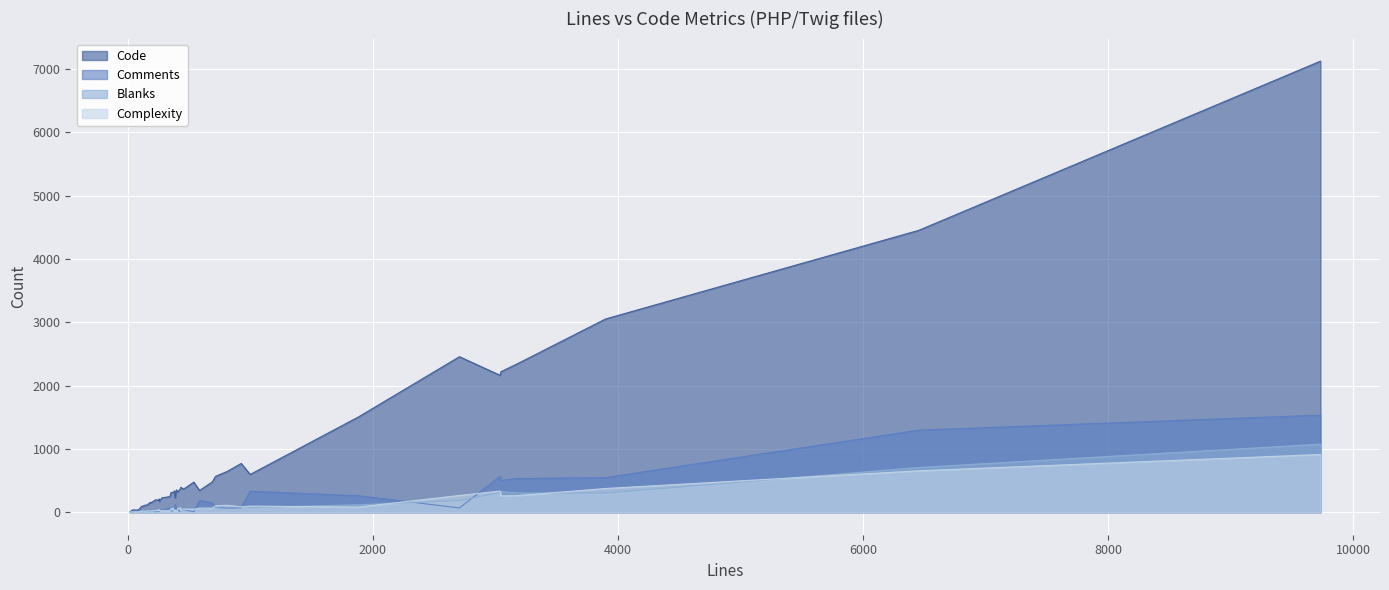

What is the value of the Blanks point at the 11th from the left?

56